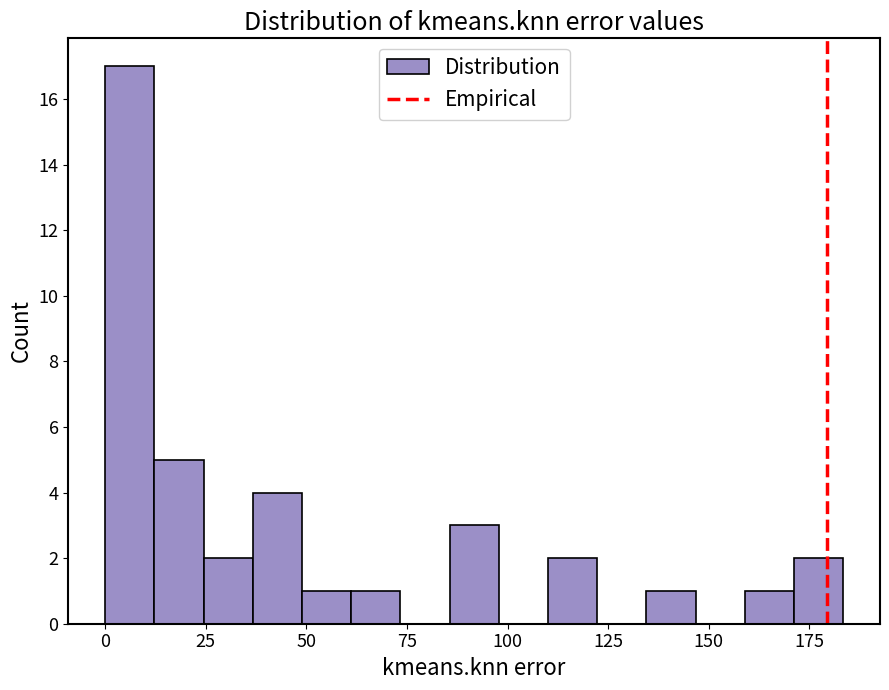

Around what value on the x-axis is the tallest bar? Give the approximate position of its centre, as read against the axis.

5